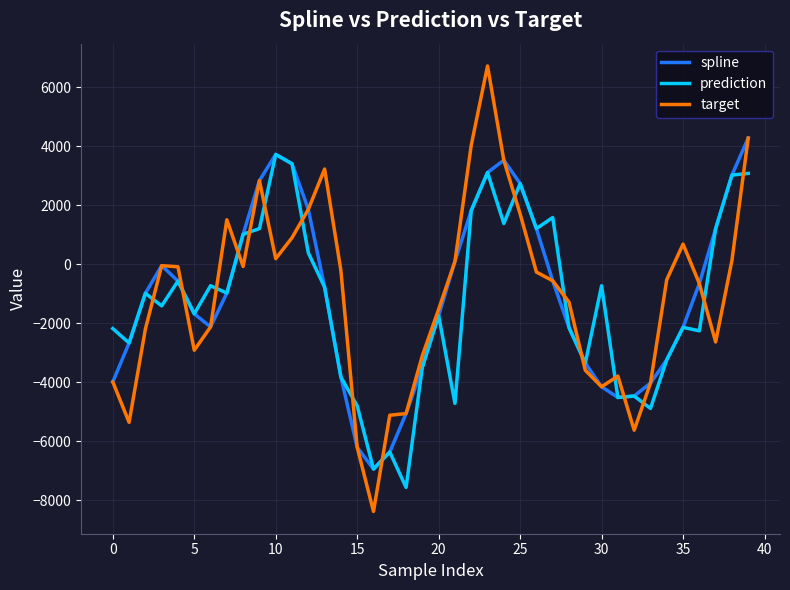

What is the minimum value for prediction?

-7563.6